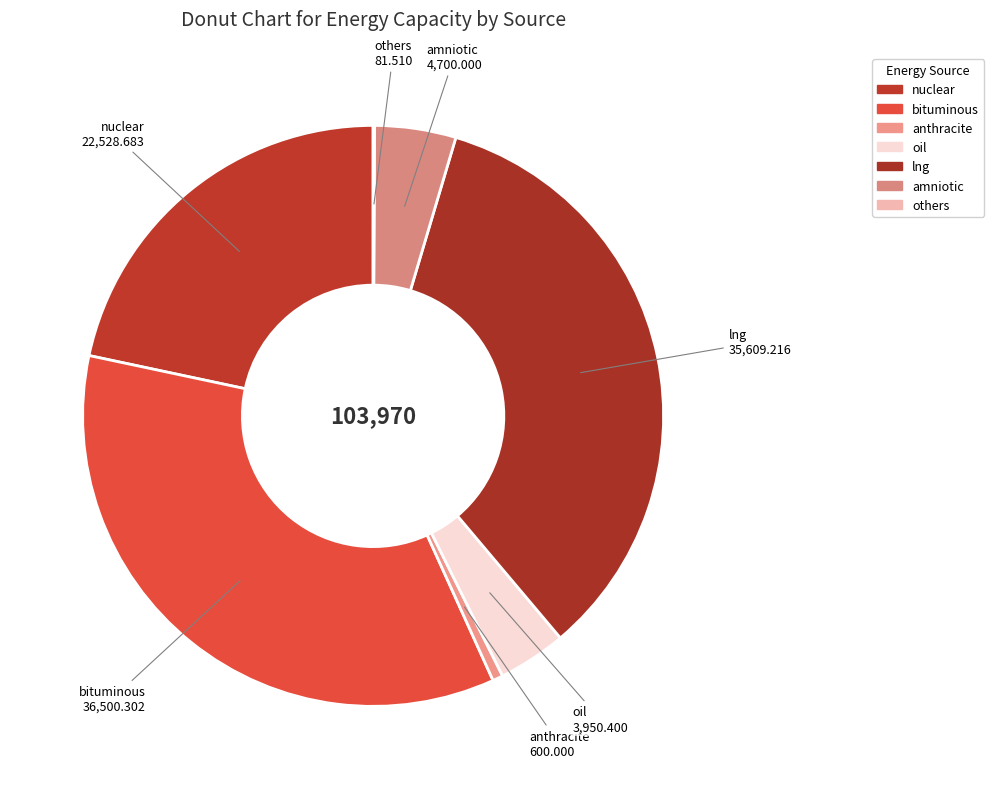

Does amniotic represent more than half of the total?

No